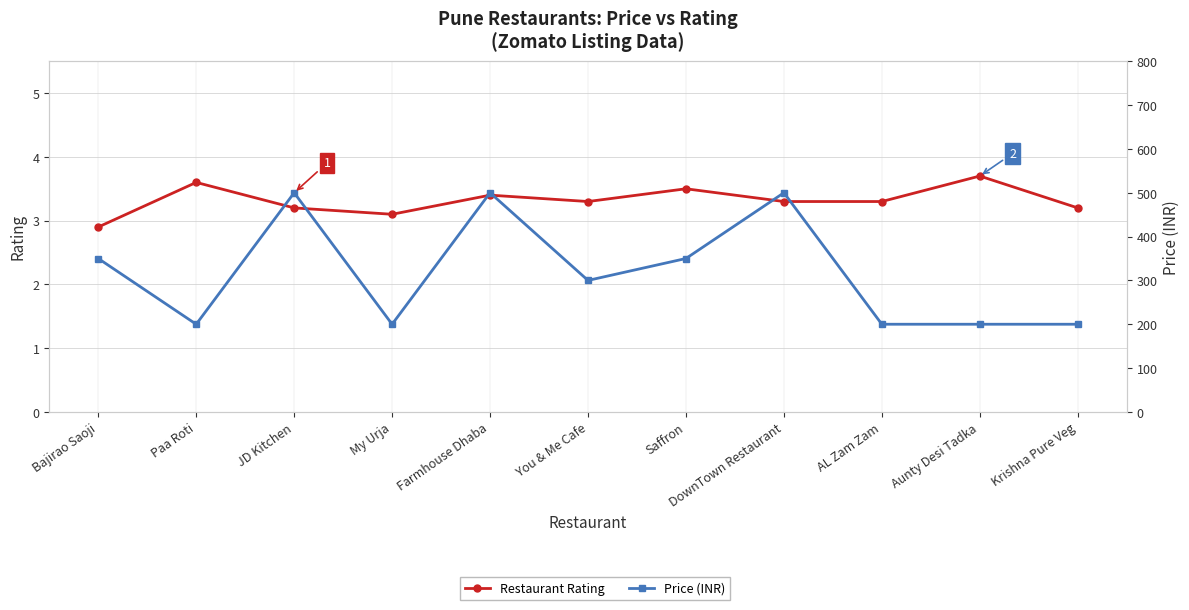

Is the value of Price (INR) at Farmhouse Dhaba greater than the value of Restaurant Rating at JD Kitchen?

Yes